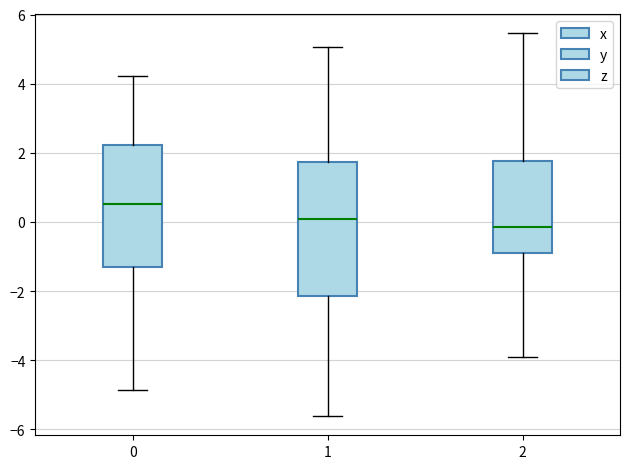

Where does the lower whisker of the box at x = 0 end on the y-axis? The values are not printed on the chart, so give them approximately, as read against the axis.

-4.8